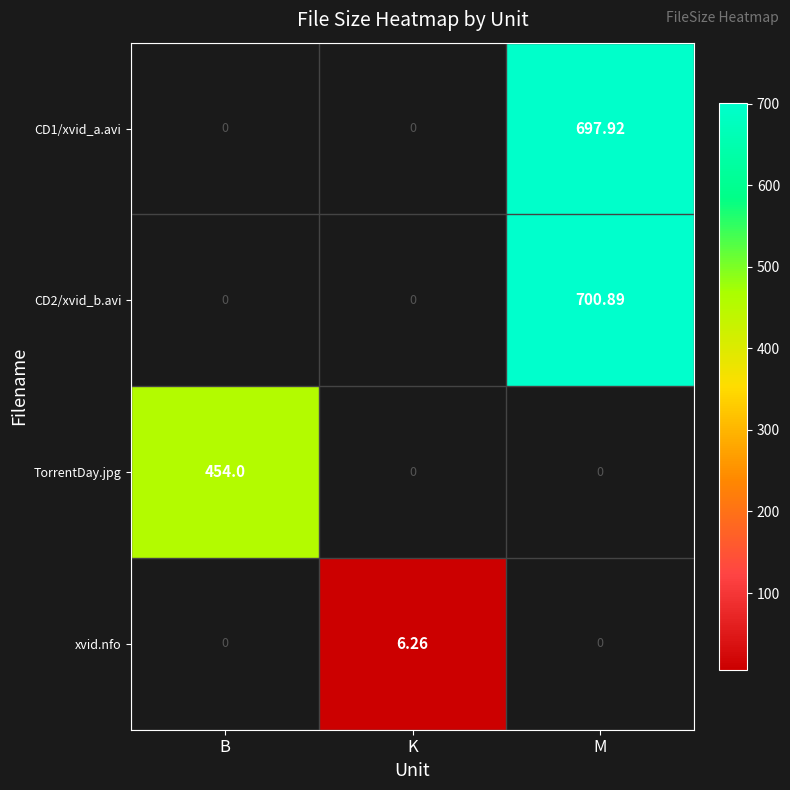

Which series changed the most between B and K?

TorrentDay.jpg